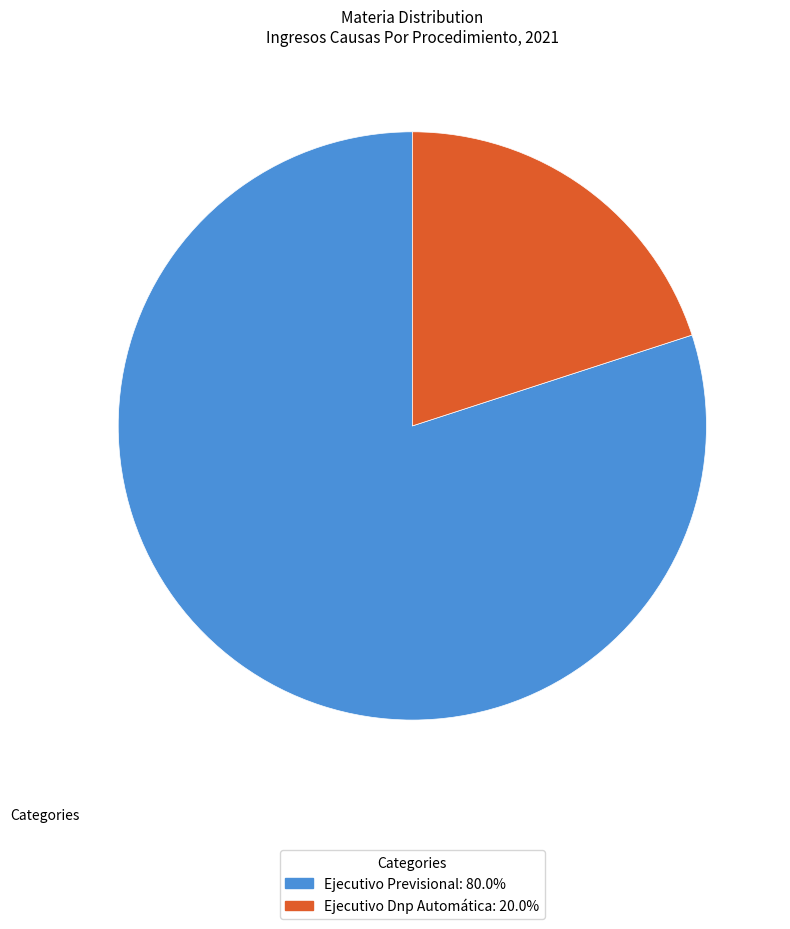

Combined, do Ejecutivo Dnp Automática: 20.0% and Ejecutivo Previsional: 80.0% account for over 50%?

Yes